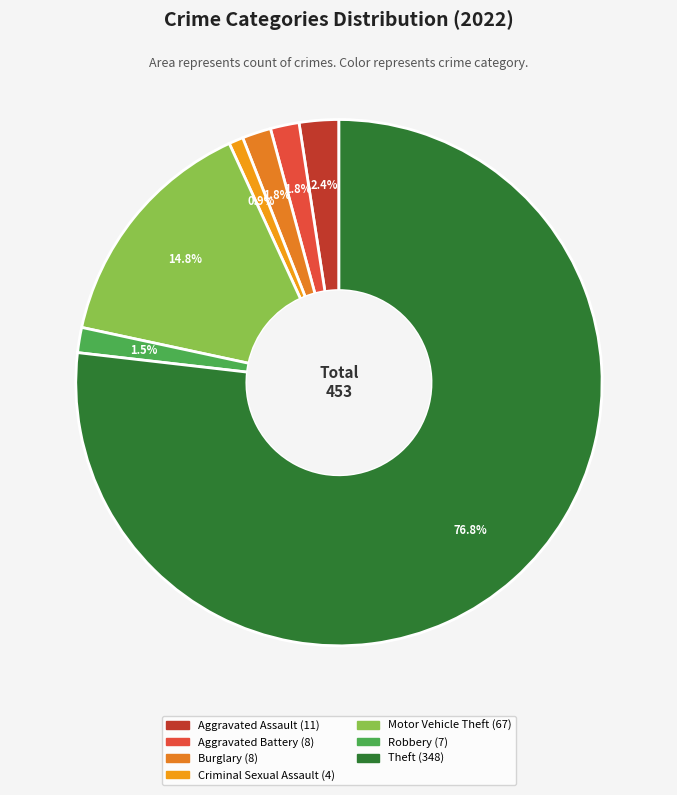

To the nearest percent, what is the difference between the largest and smallest slice percentages?

76%